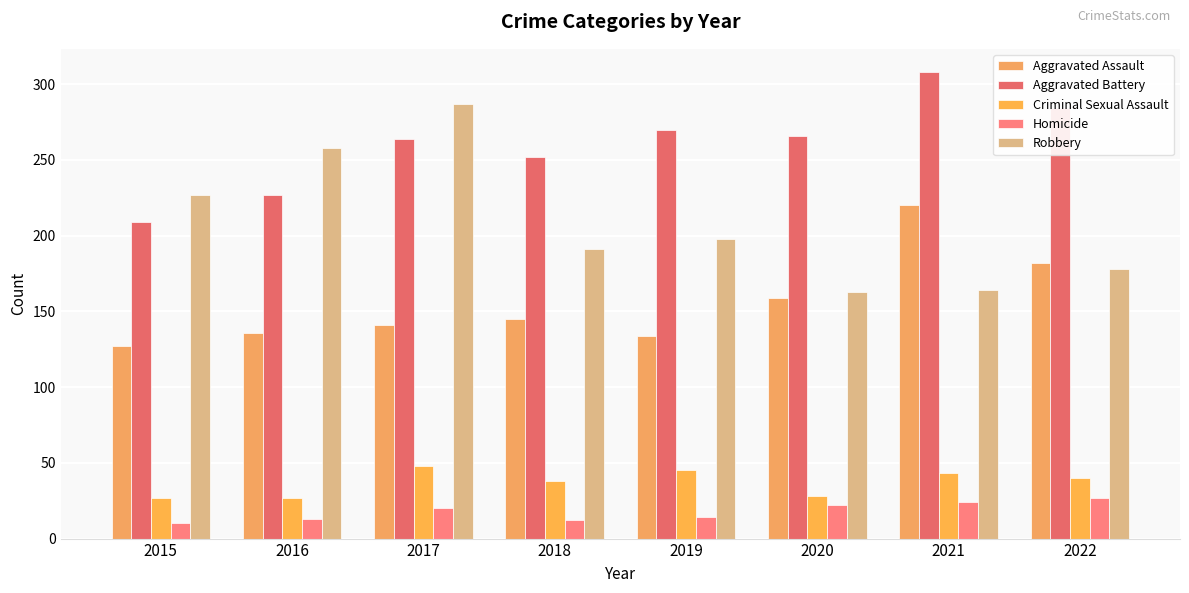

Where is Aggravated Assault nearest to the value 173?

2022